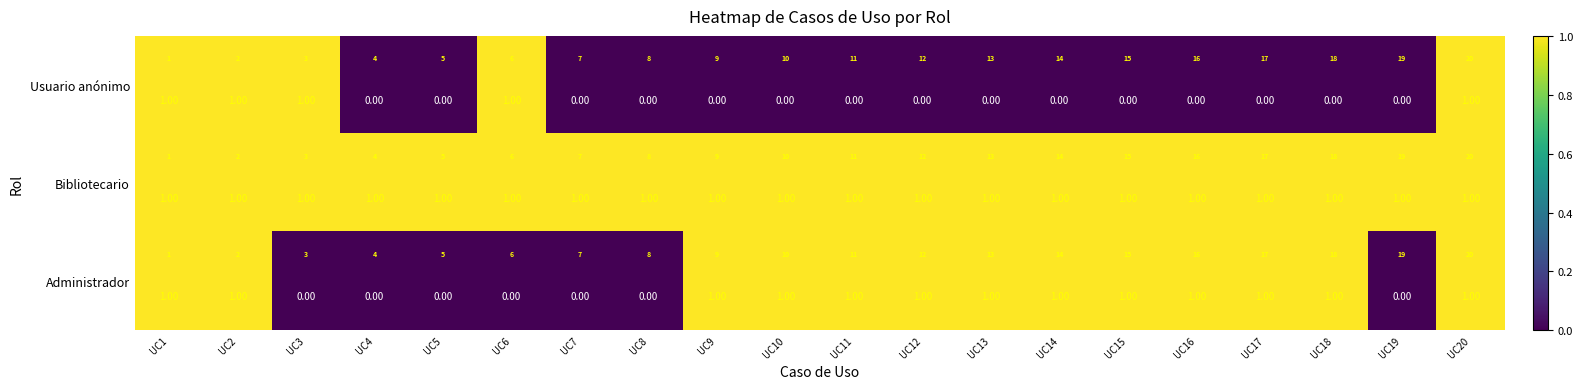

What is the greatest value displayed?

1